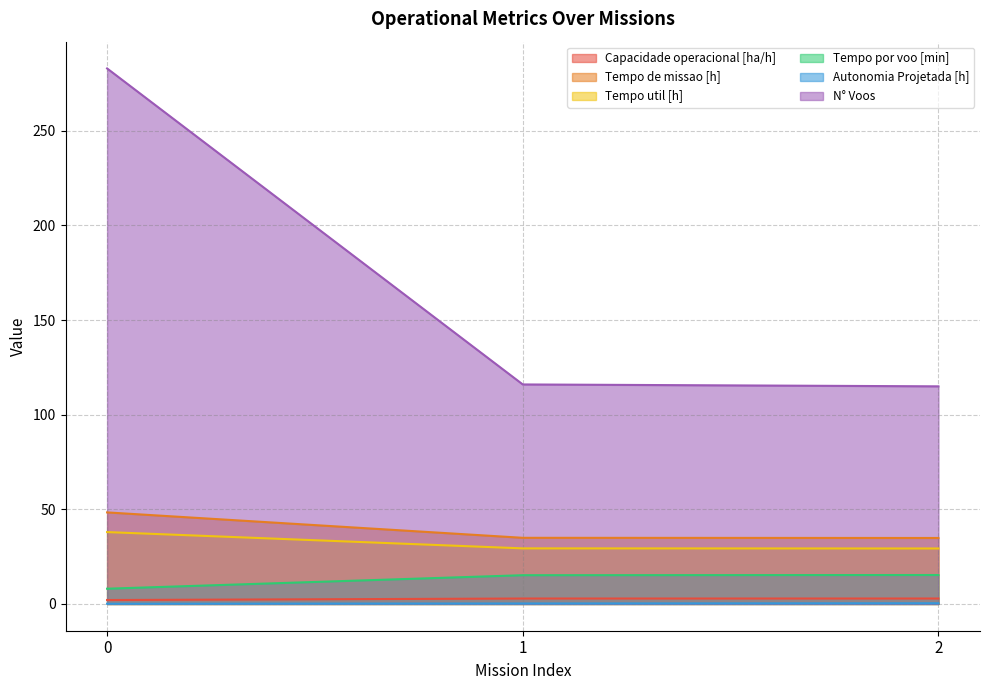

What is the value of the Autonomia Projetada [h] point at the 1st from the left?

0.1